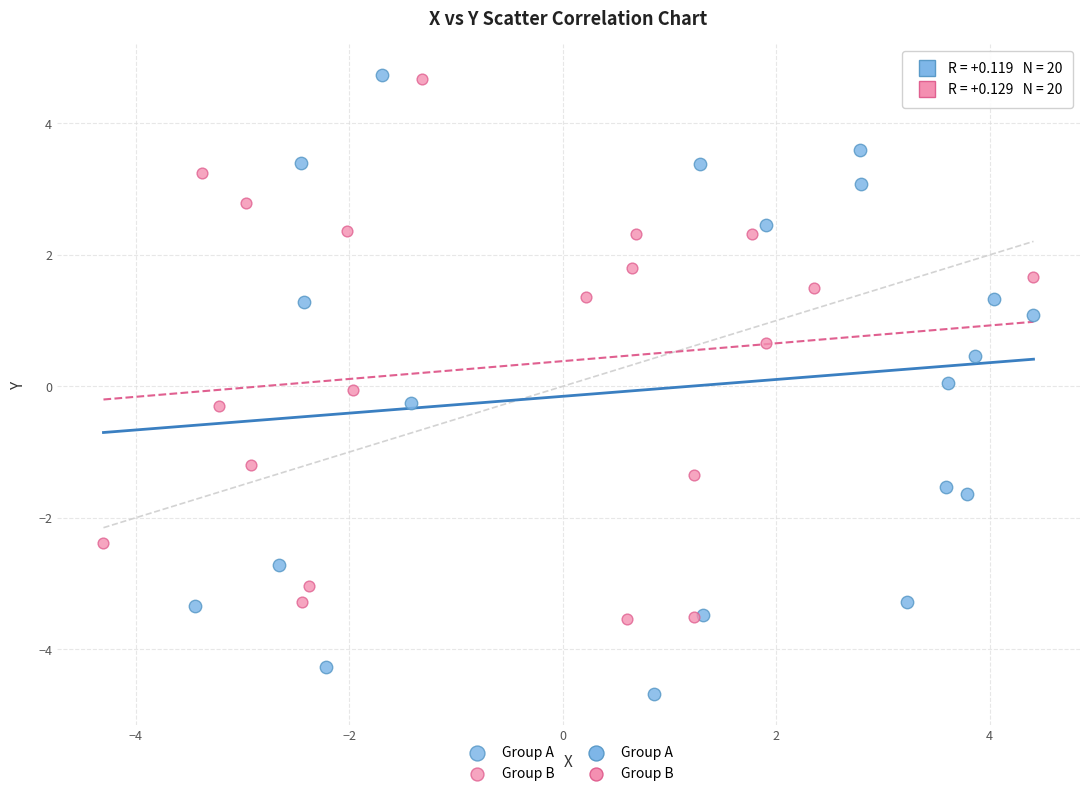

Which series has the largest Y range (max minus min)?

Group A